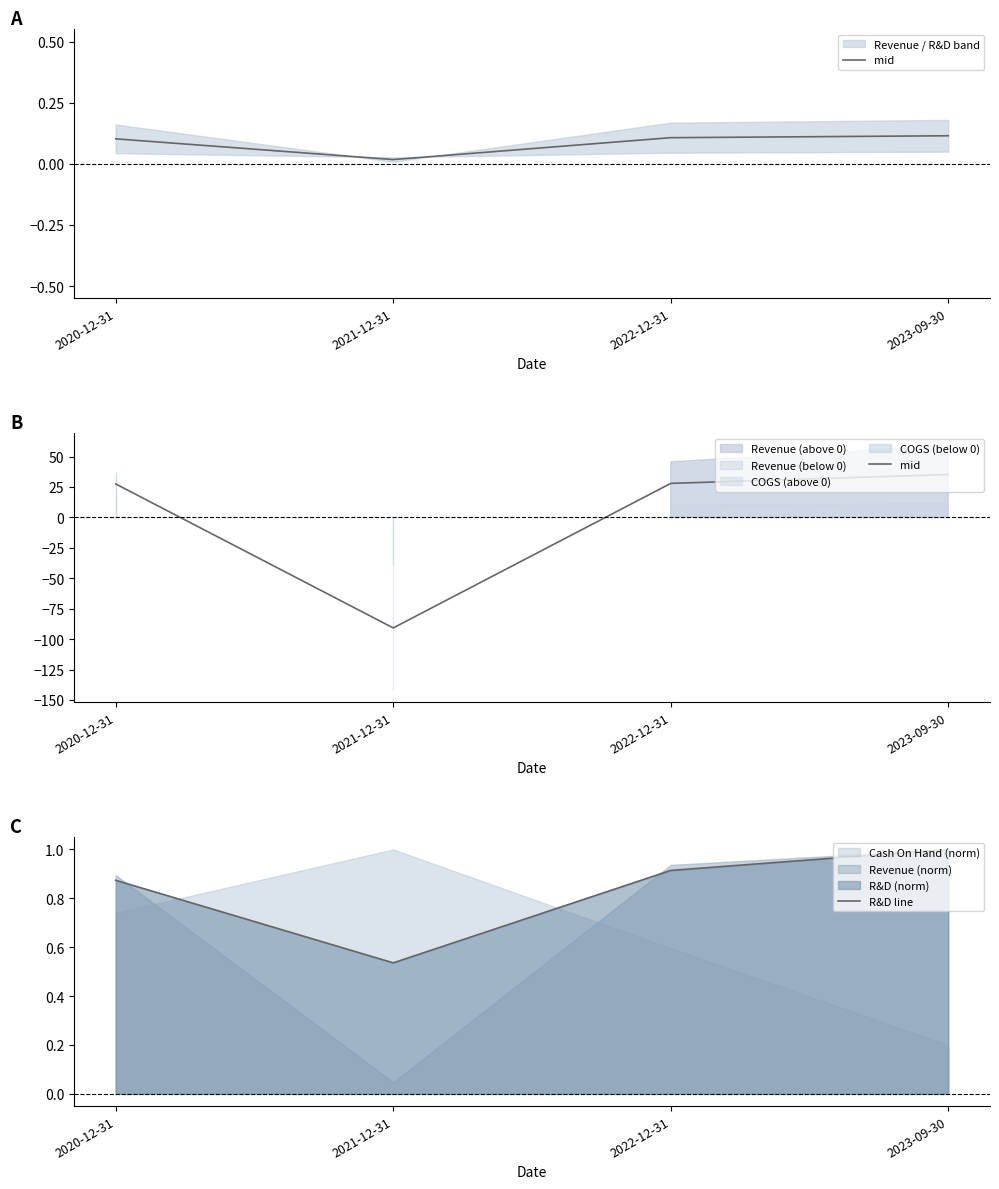

Rank the series by their average value, from lowest to highest.

mid, R&D line